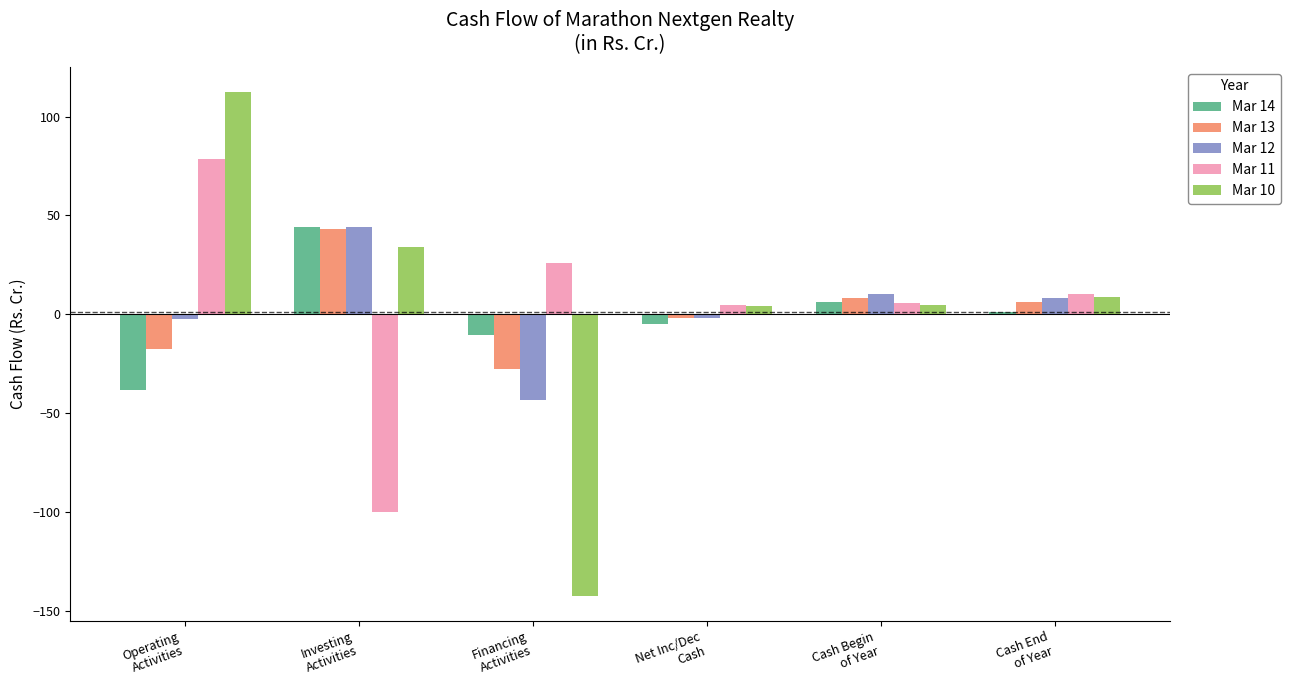

What is the maximum value for Mar 13?

43.0